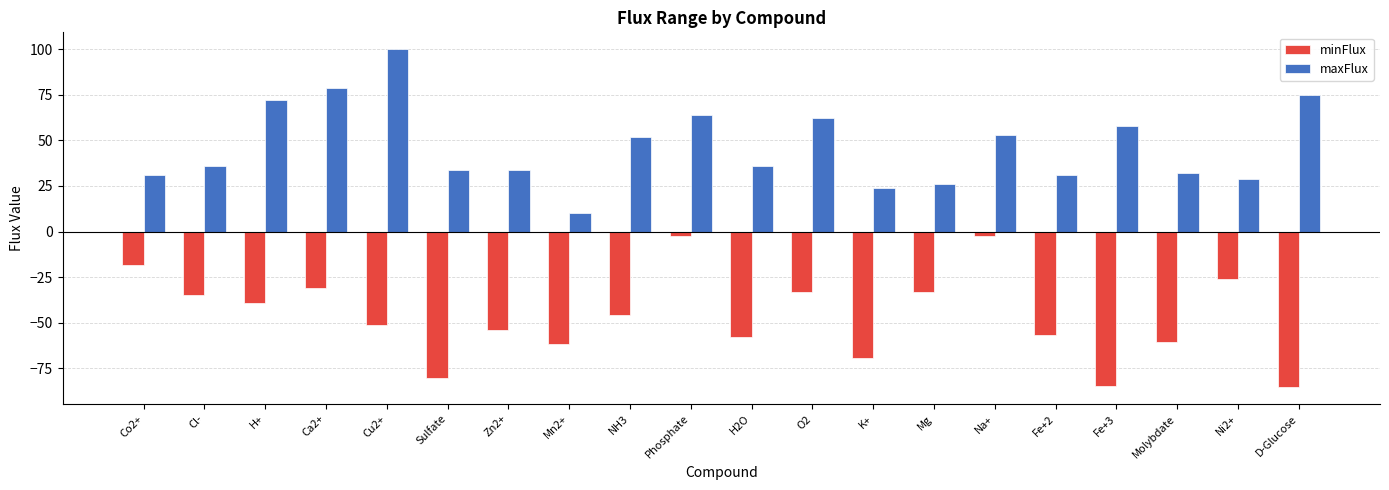

Rank the series by their average value, from lowest to highest.

minFlux, maxFlux